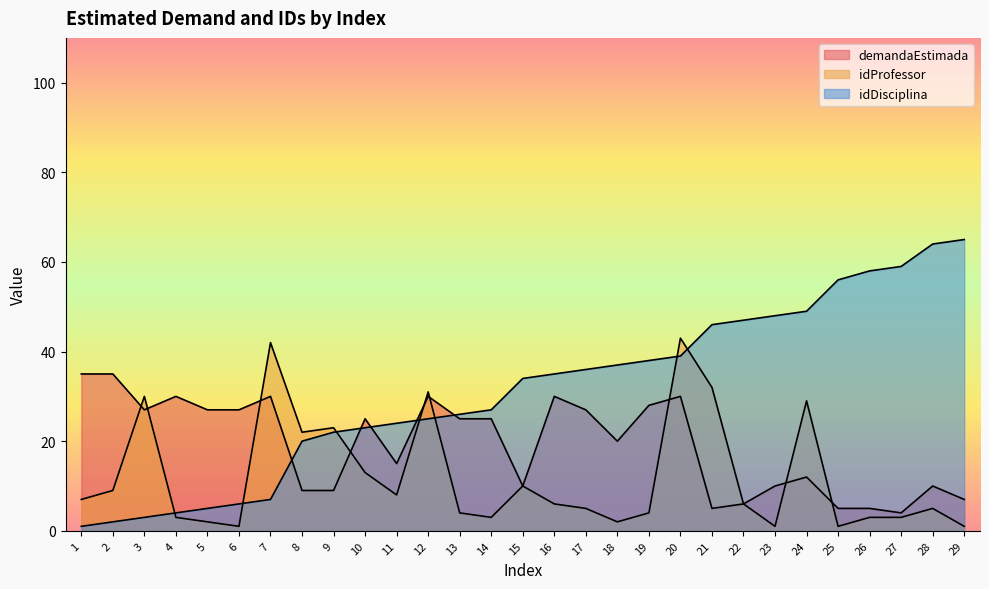

How many values in the idDisciplina series are below 34?

14